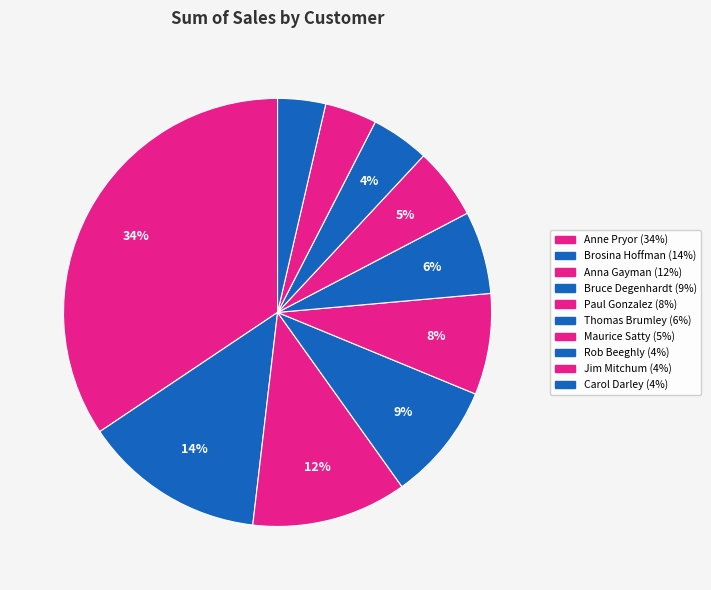

Approximately how many times larger is the value at Thomas Brumley compared to Maurice Satty?

1.2